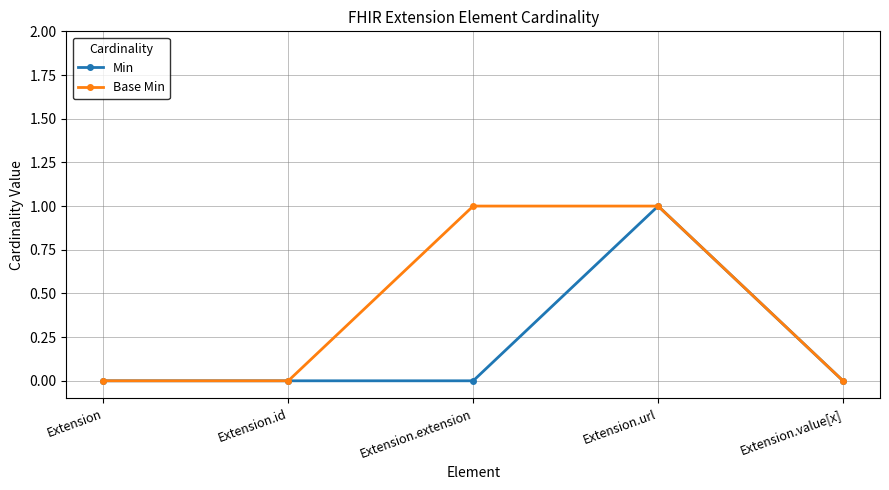

Reading left to right, transcribe all the data shown in this chart.

Min: Extension=0	Extension.id=0	Extension.extension=0	Extension.url=1	Extension.value[x]=0
Base Min: Extension=0	Extension.id=0	Extension.extension=1	Extension.url=1	Extension.value[x]=0